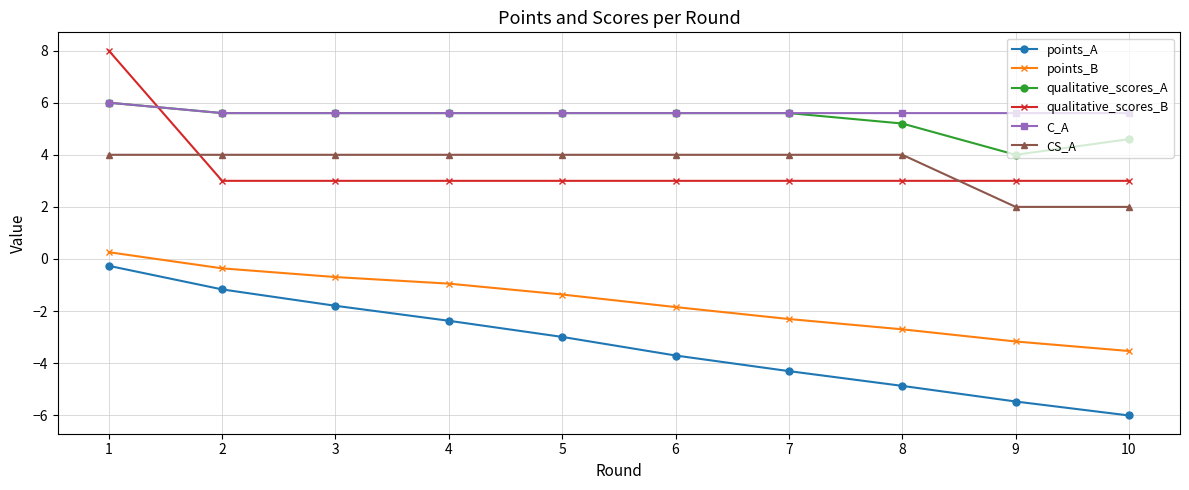

What are all the series names shown in the legend?

points_A, points_B, qualitative_scores_A, qualitative_scores_B, C_A, CS_A